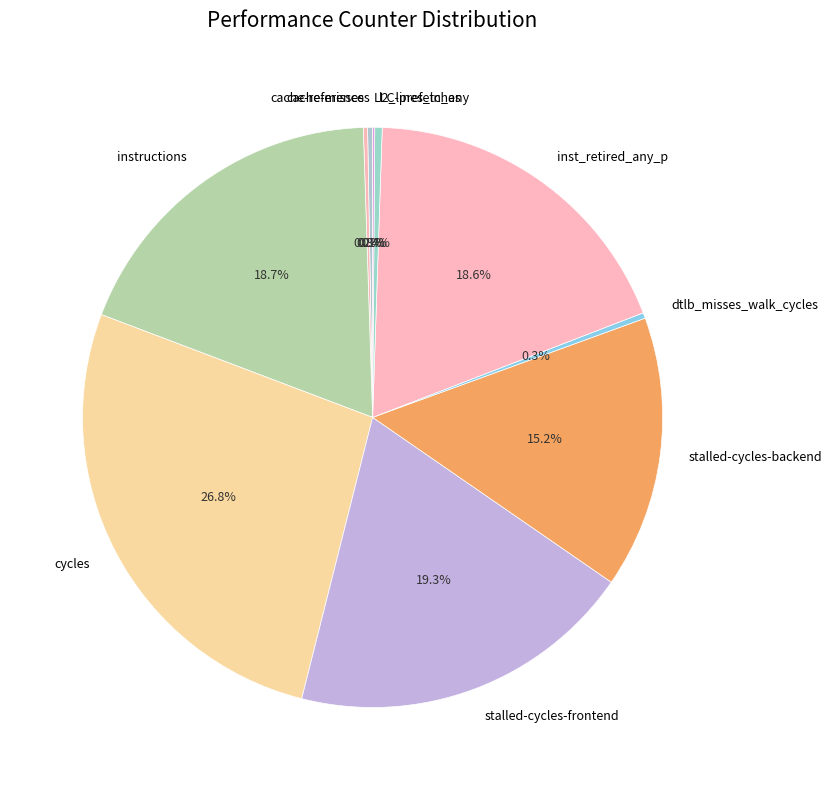

Between inst_retired_any_p and l2_lines_in_any, which is larger?

inst_retired_any_p